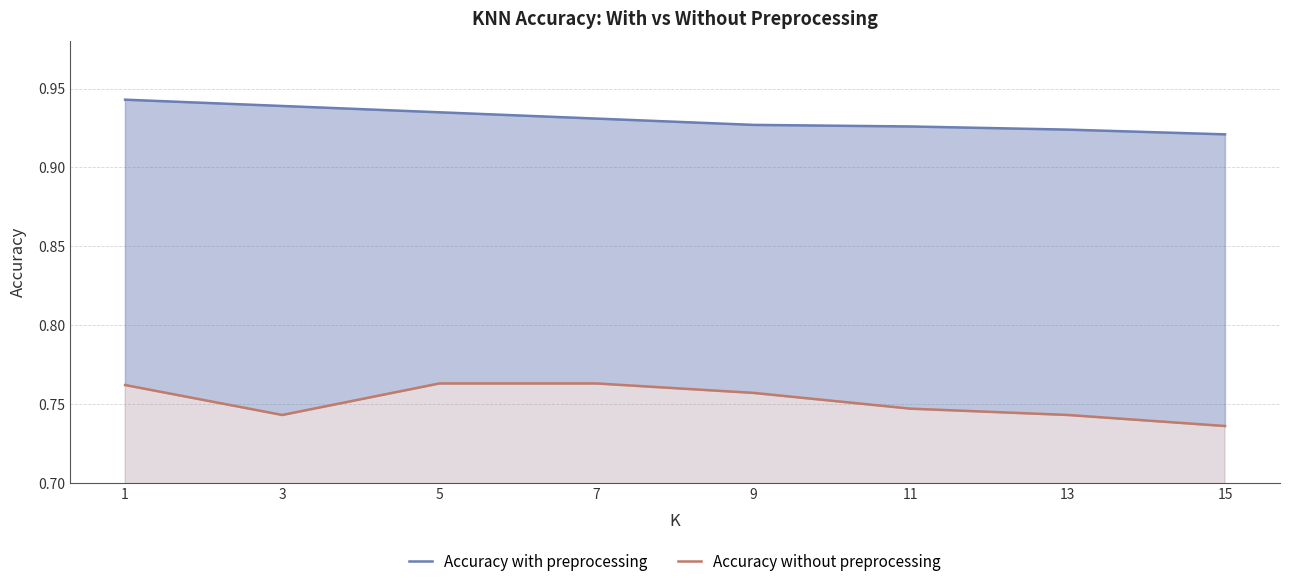

What is the value of the Accuracy without preprocessing point at the 2nd from the left?

0.7